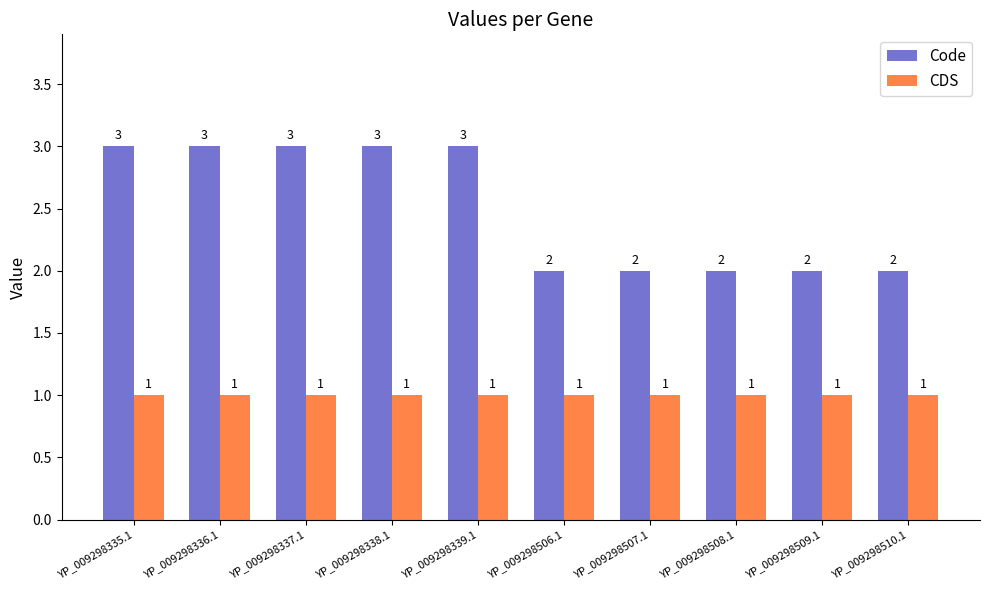

What is the sum of all Code values?

25